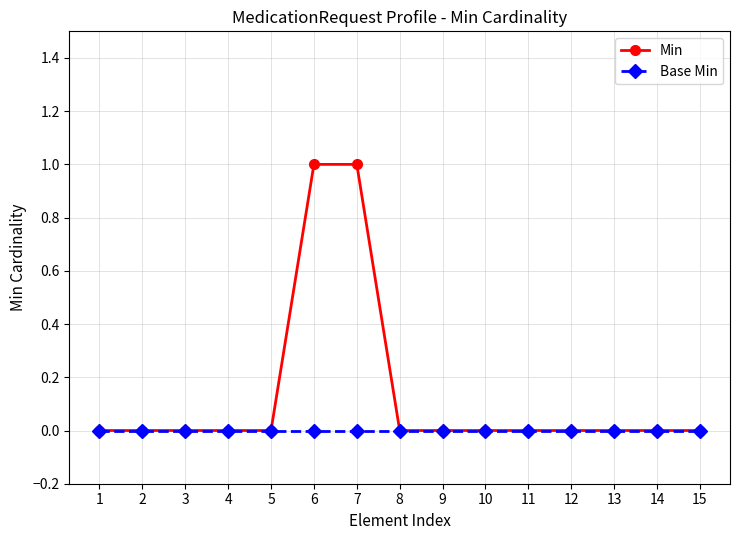

Which series has the widest spread of values?

Min